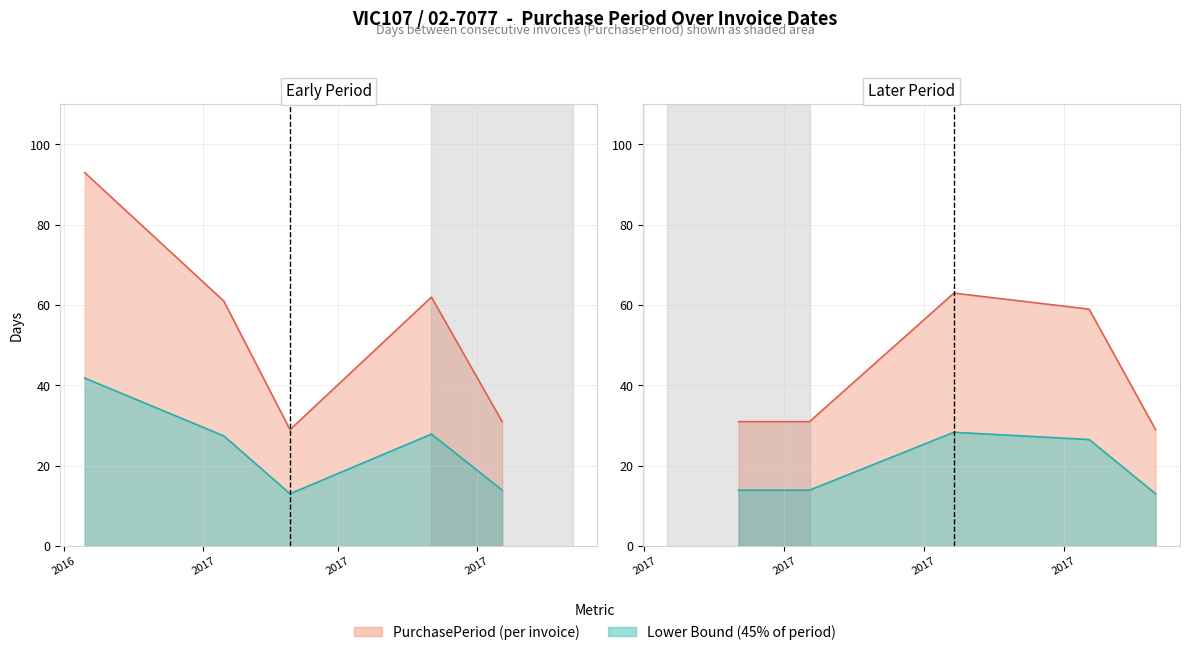

How many points are lower than both their immediate neighbors (excluding endpoints)?

1